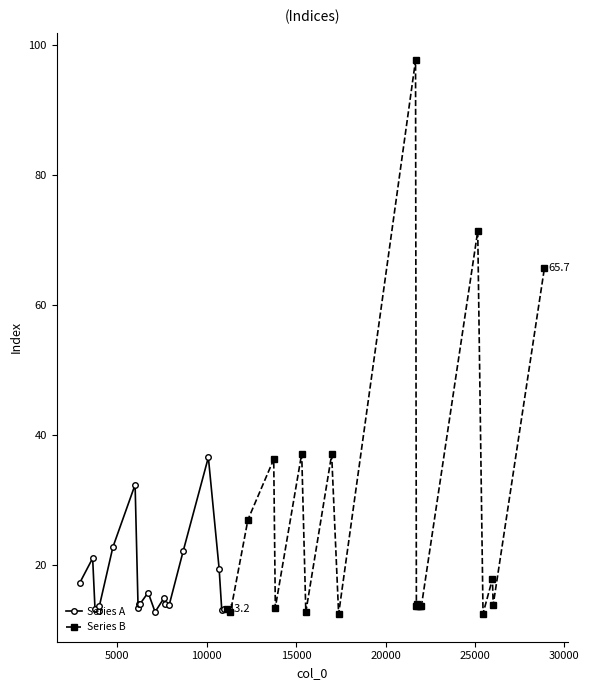

What is the maximum value shown in the chart?

97.6